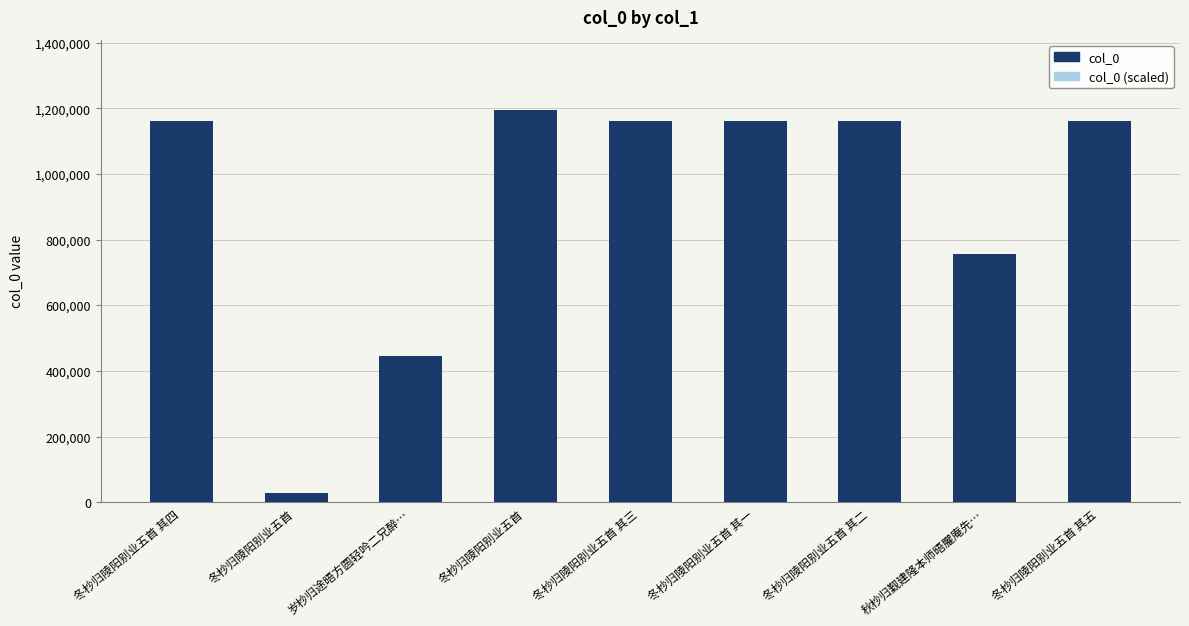

Which label corresponds to the smallest value in the chart?

冬杪归陵阳别业五首